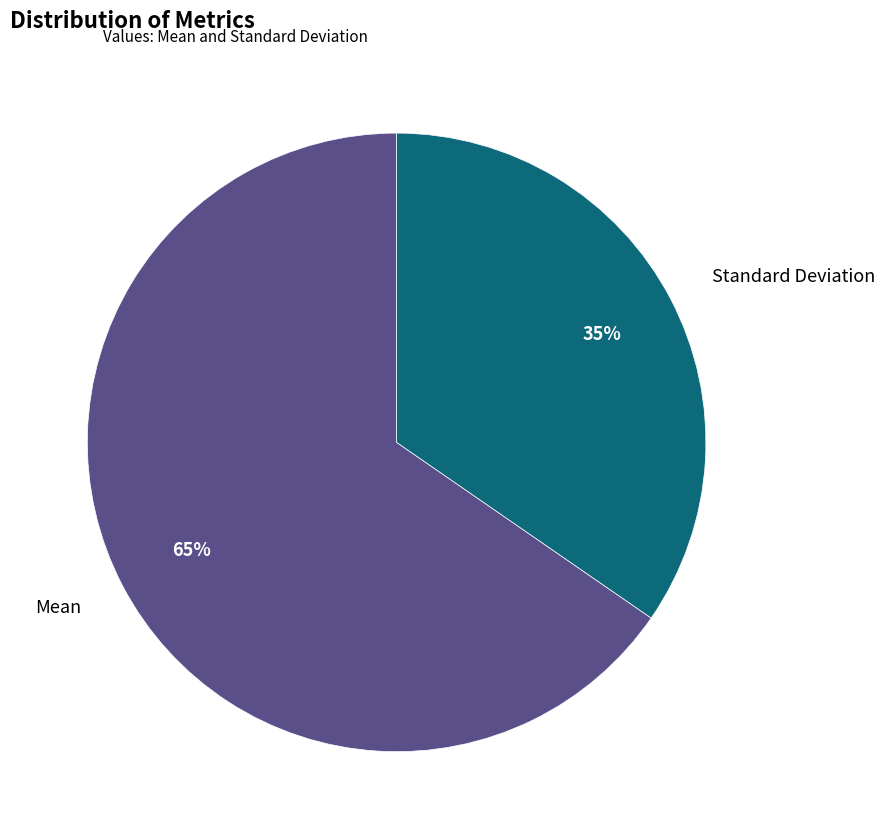

To the nearest percent, what percentage of the pie is Mean?

65%